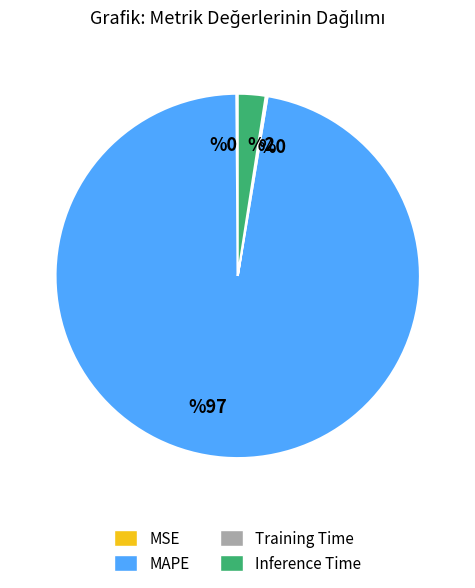

Which category has the biggest portion of the pie?

MAPE